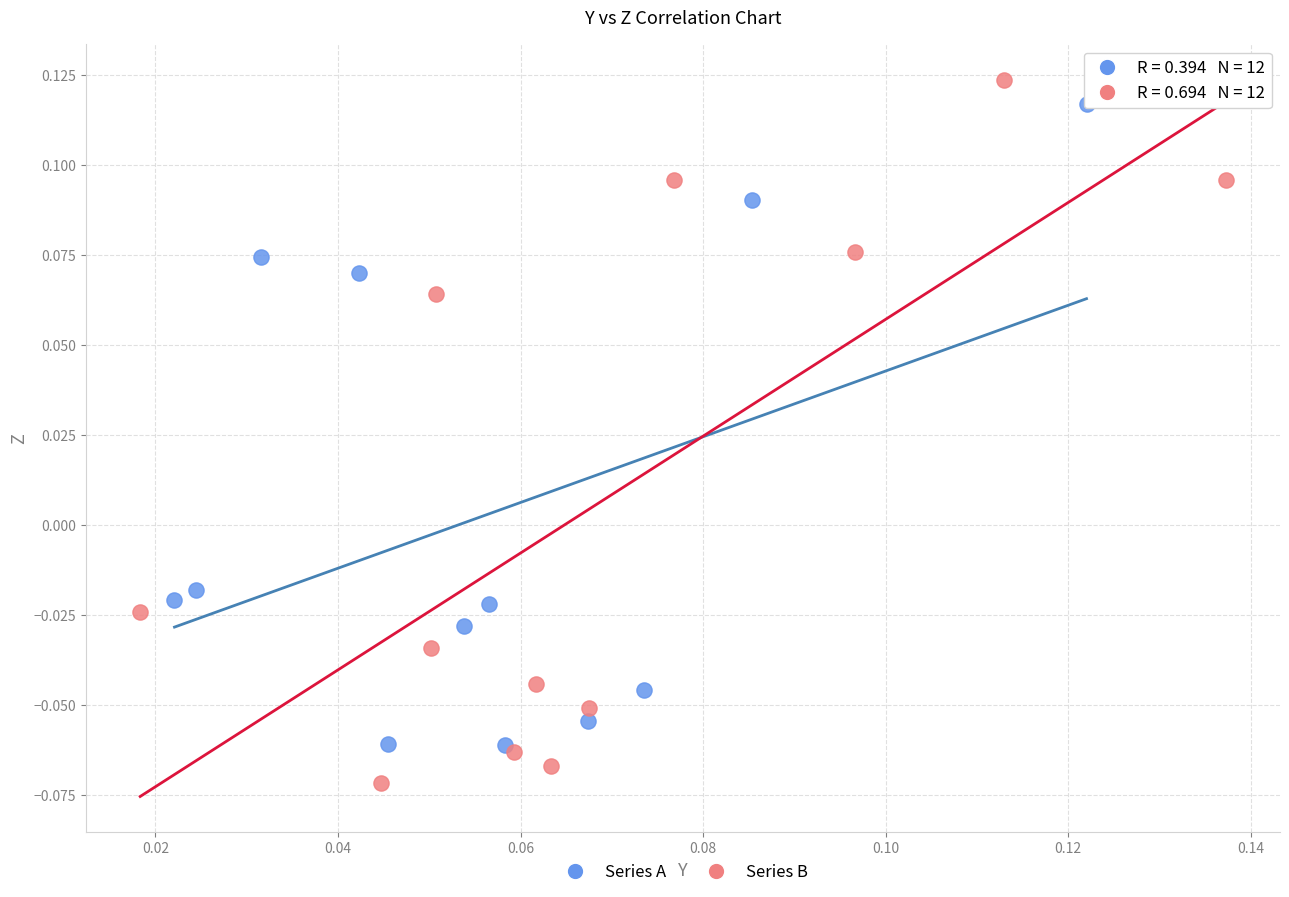

Which series contains the lowest Y value?

Series B